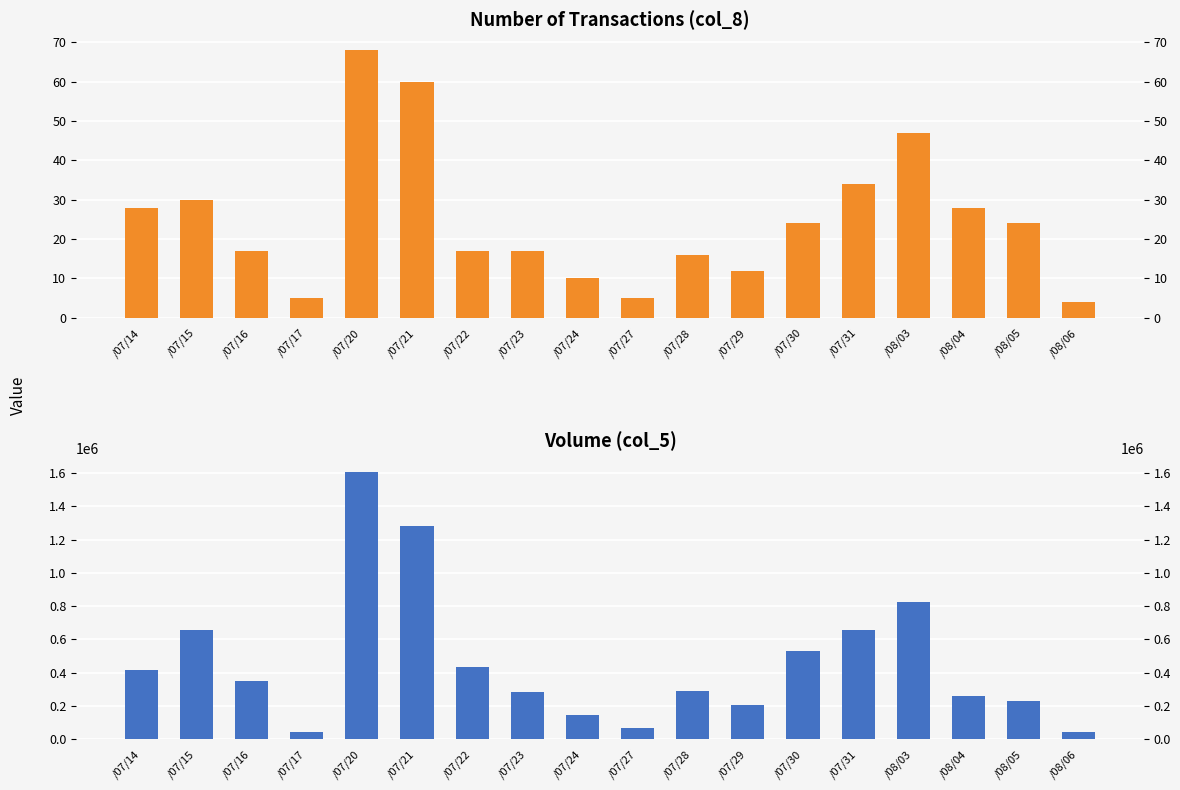

Reading left to right, transcribe all the data shown in this chart.

col_8: /07/14=28	/07/15=30	/07/16=17	/07/17=5	/07/20=68	/07/21=60	/07/22=17	/07/23=17	/07/24=10	/07/27=5	/07/28=16	/07/29=12	/07/30=24	/07/31=34	/08/03=47	/08/04=28	/08/05=24	/08/06=4
col_5: /07/14=413000	/07/15=659000	/07/16=352000	/07/17=43000	/07/20=1609000	/07/21=1281000	/07/22=435000	/07/23=282000	/07/24=145000	/07/27=68000	/07/28=288000	/07/29=207000	/07/30=532000	/07/31=658000	/08/03=822000	/08/04=258000	/08/05=230000	/08/06=46000